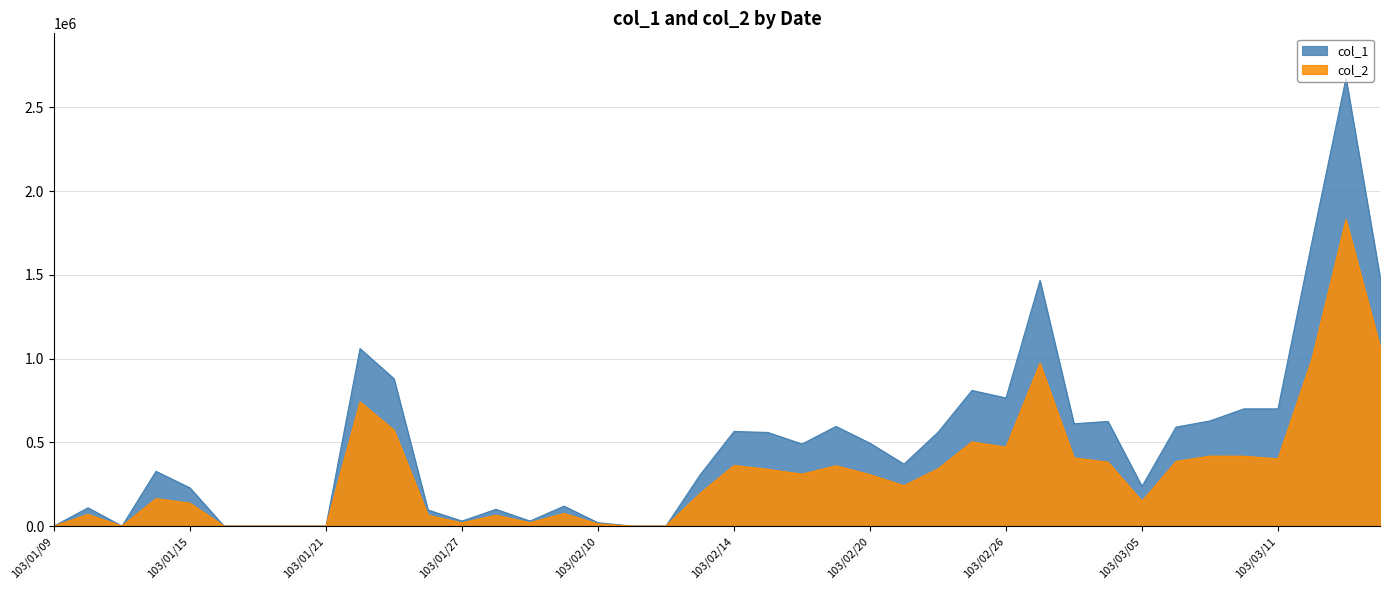

What is the label of the 12th point from the right?

103/02/26